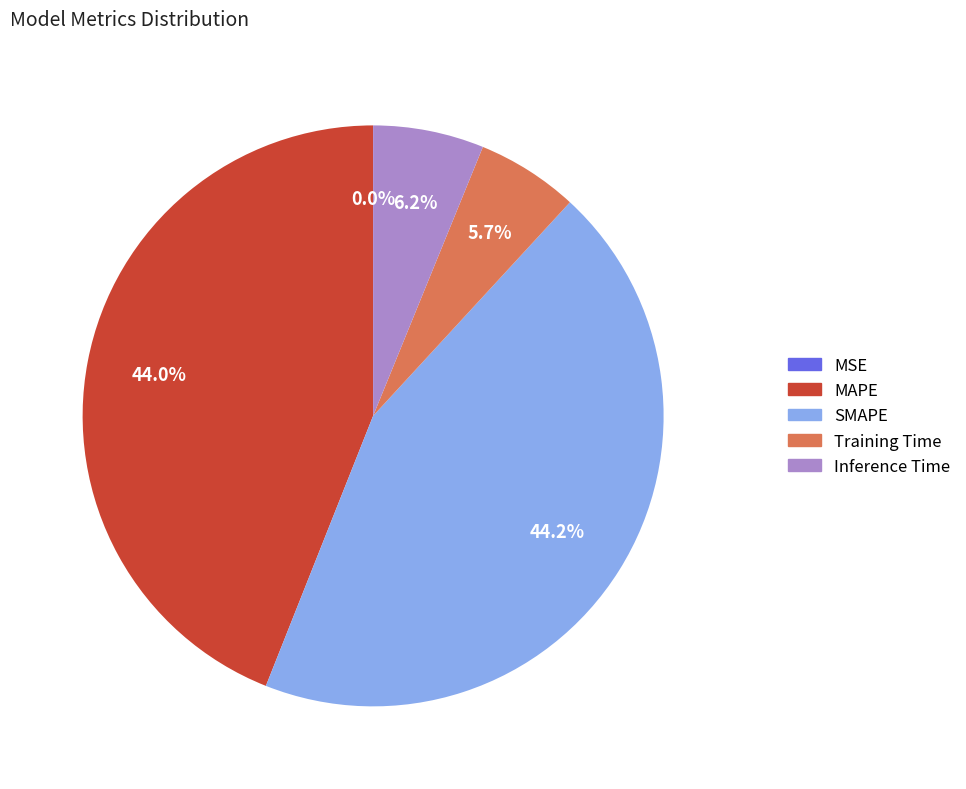

What portion of the pie excludes Training Time?

94.3%